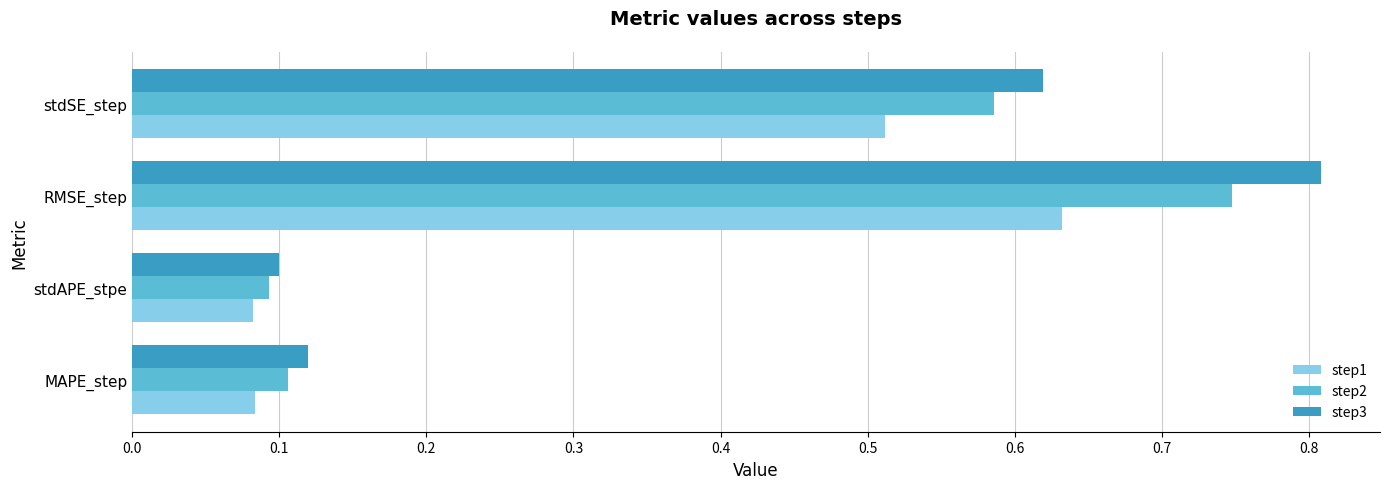

True or false: step1 has a value of 0.0 at MAPE_step.

False